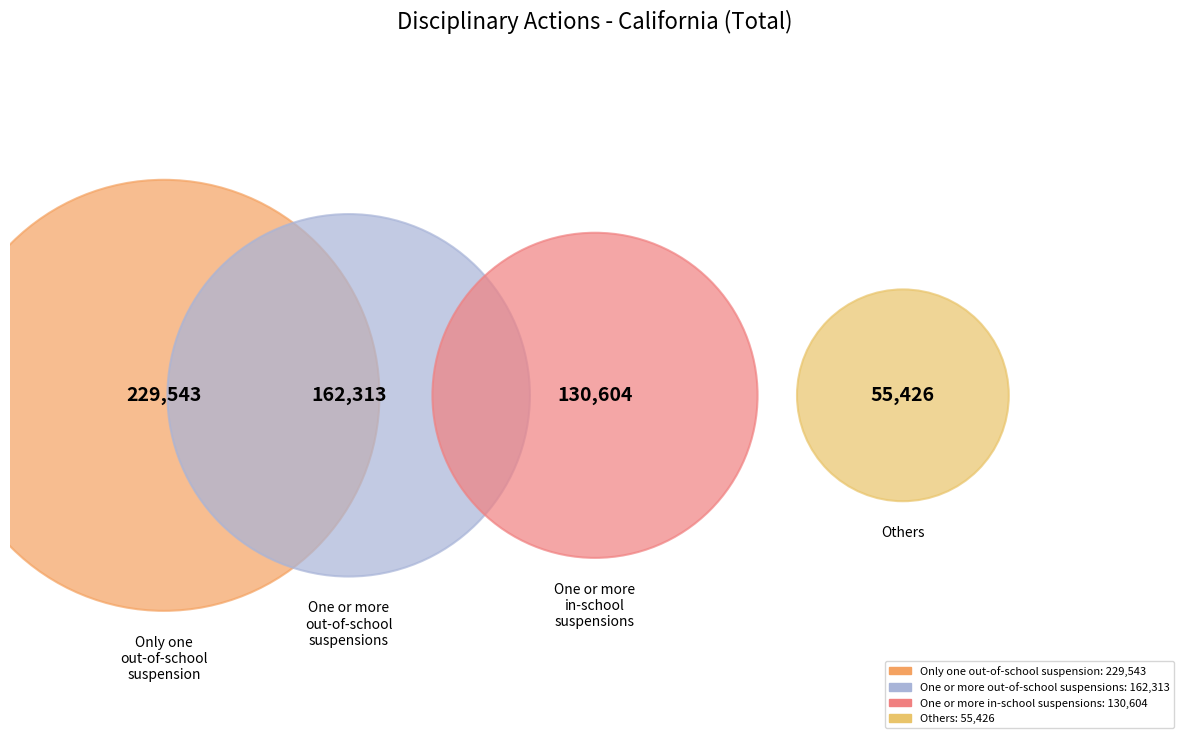

To the nearest percent, what portion does More than one out-of-school suspension represent?

23%